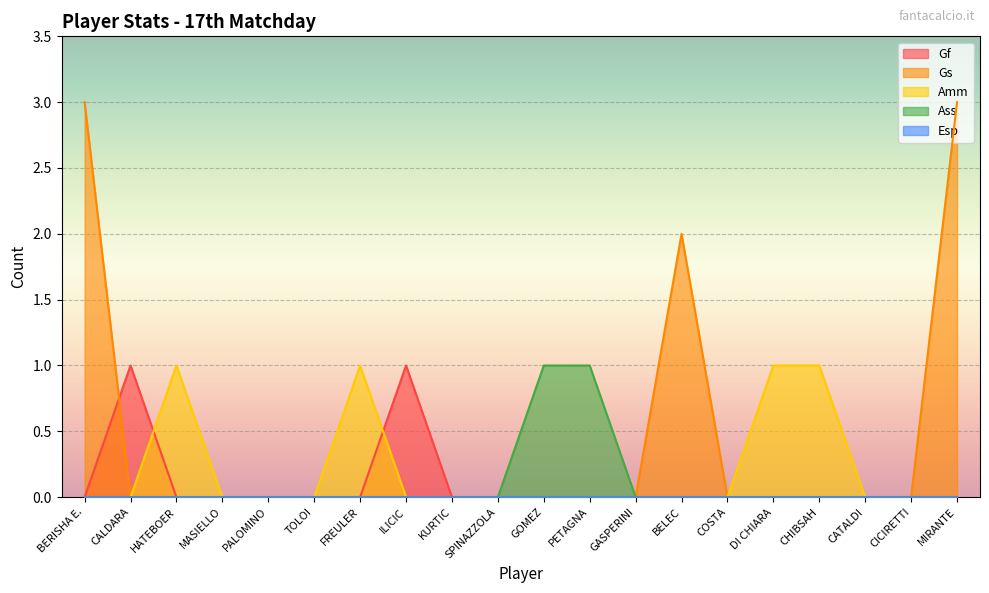

True or false: Ass and Gf intersect in this chart.

False